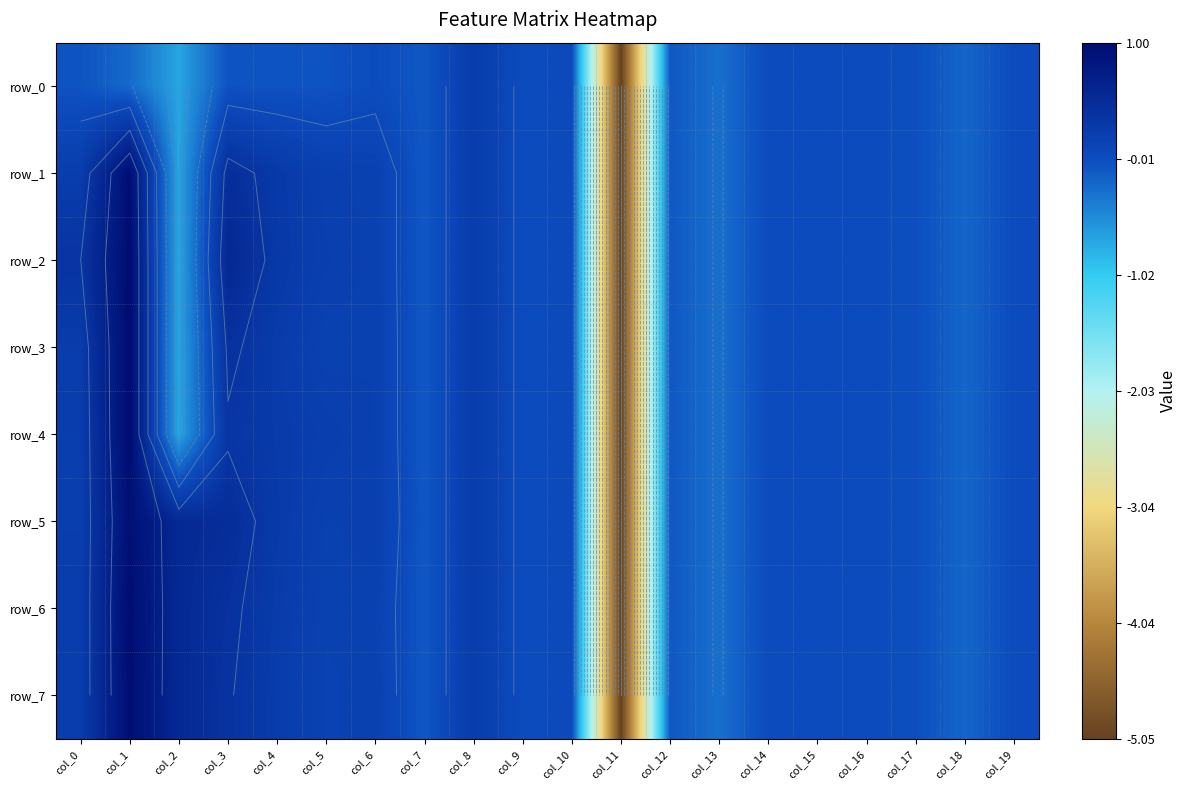

How many values in row_4 are below zero?

11